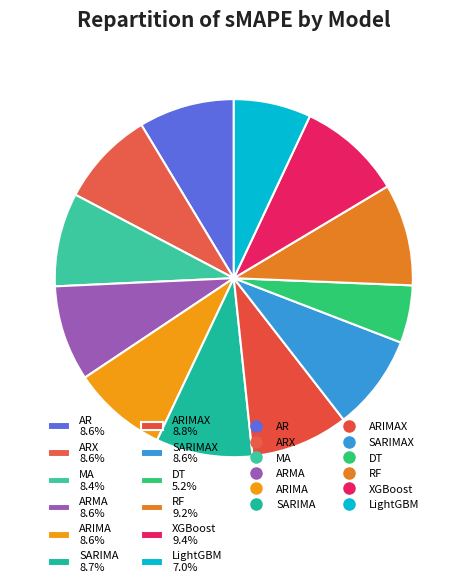

What percentage do AR 8.6% and LightGBM 7.0% together represent?

15.6%